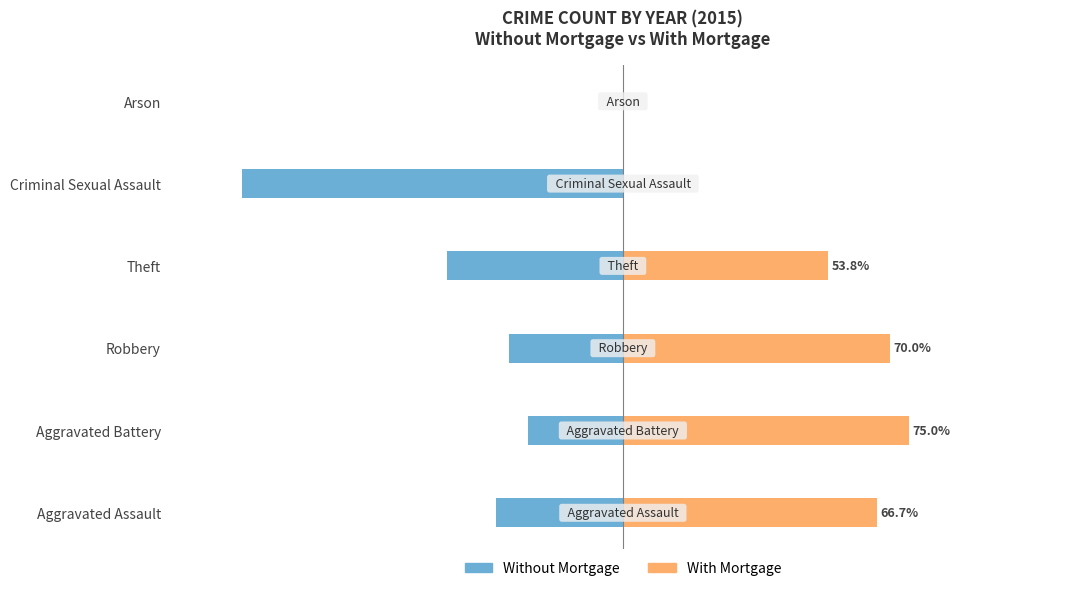

What is the average value of the Without Mortgage series?

-39.1